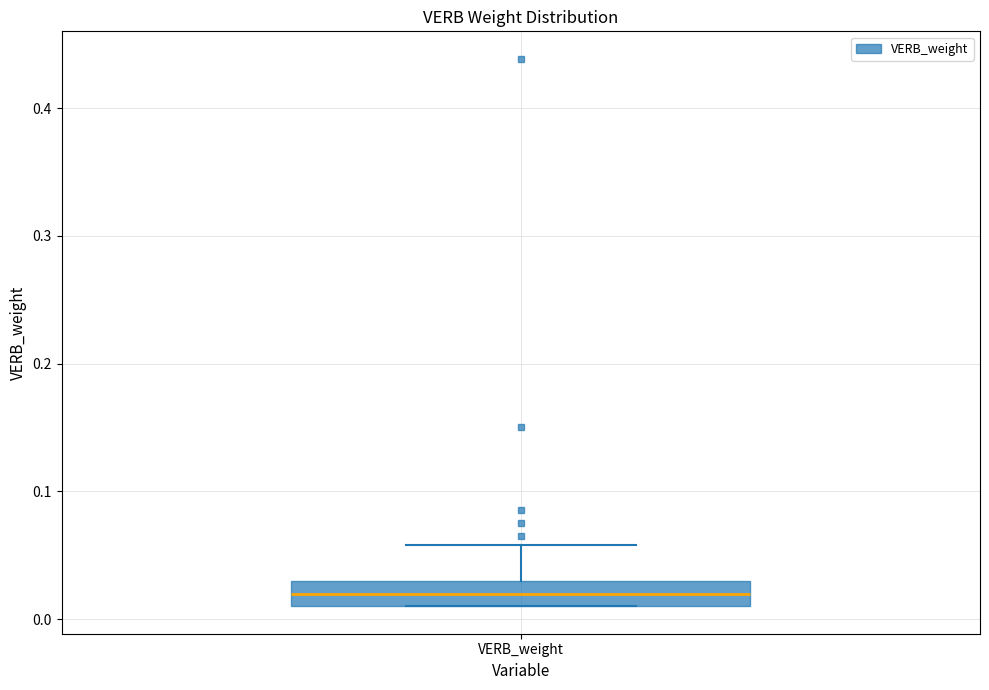

Where is the lower edge of the box for VERB_weight on the y-axis? The values are not printed on the chart, so give them approximately, as read against the axis.

0.01